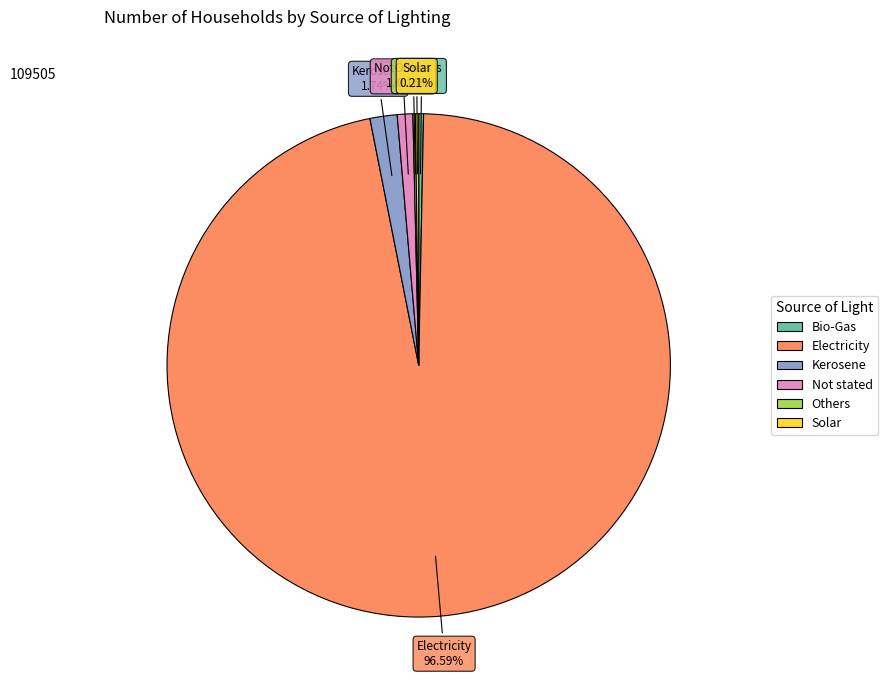

Do Not stated and Electricity together represent more than half of the pie?

Yes